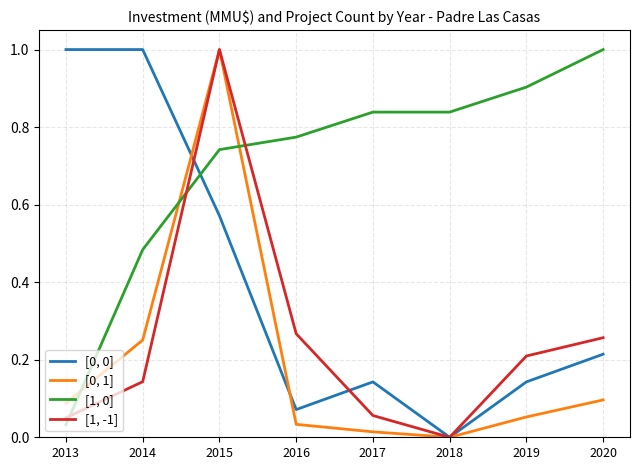

What is the total value across all series at 2015?

3.3